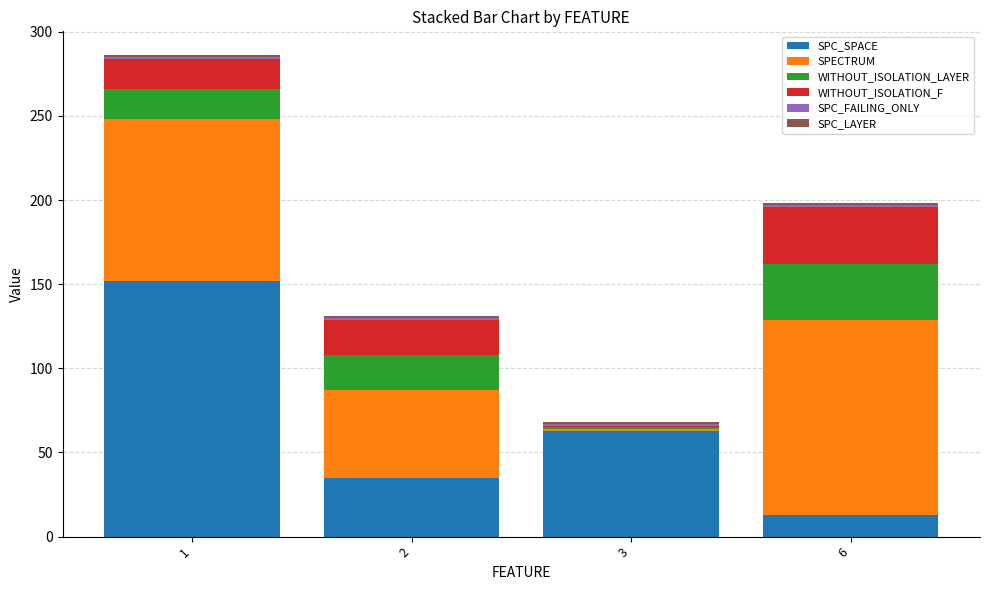

What is the average value of the SPC_SPACE series?

66